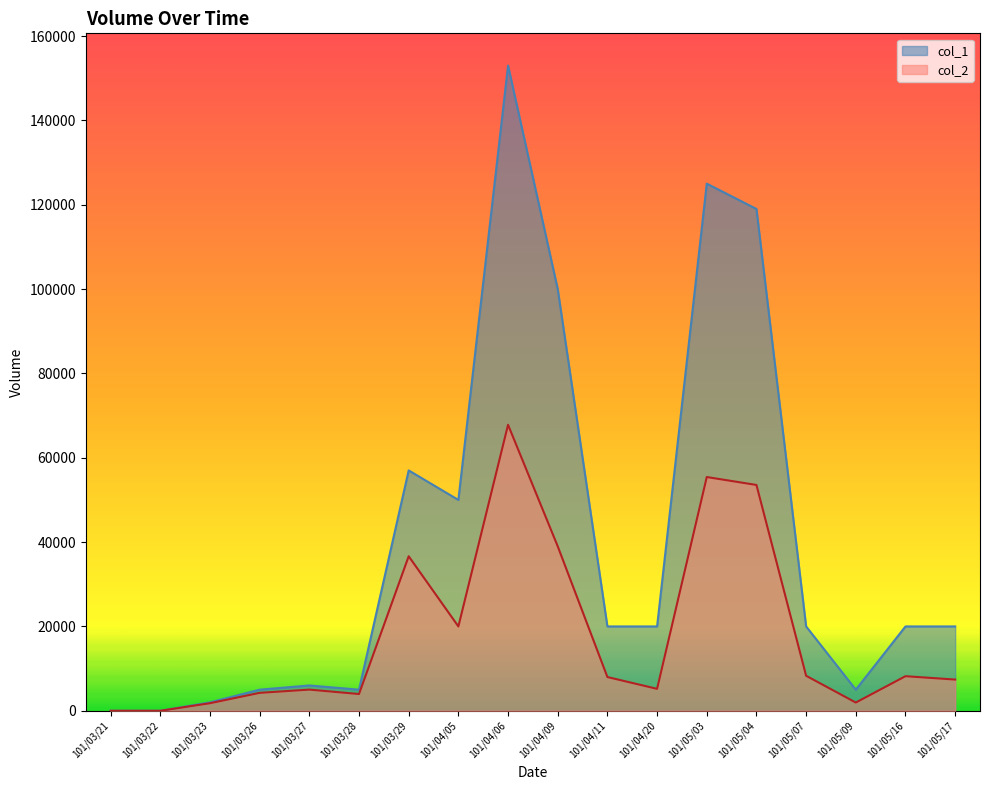

What is the approximate value of col_1 at 101/04/09, to the nearest 10?

100000